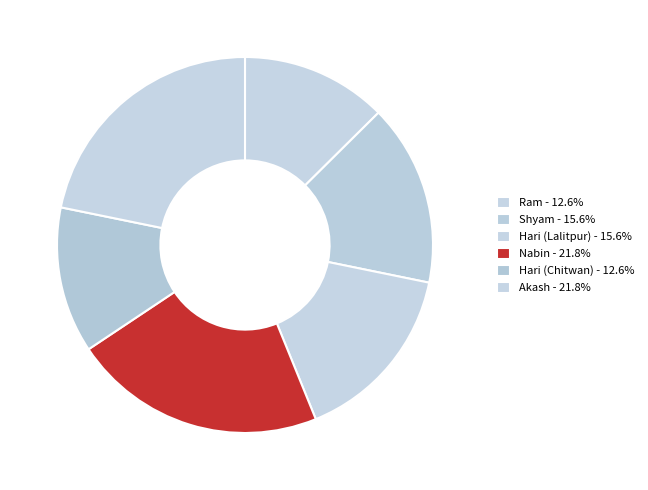

What is the ratio of the value at Hari (Lalitpur) to the value at Nabin?

0.7